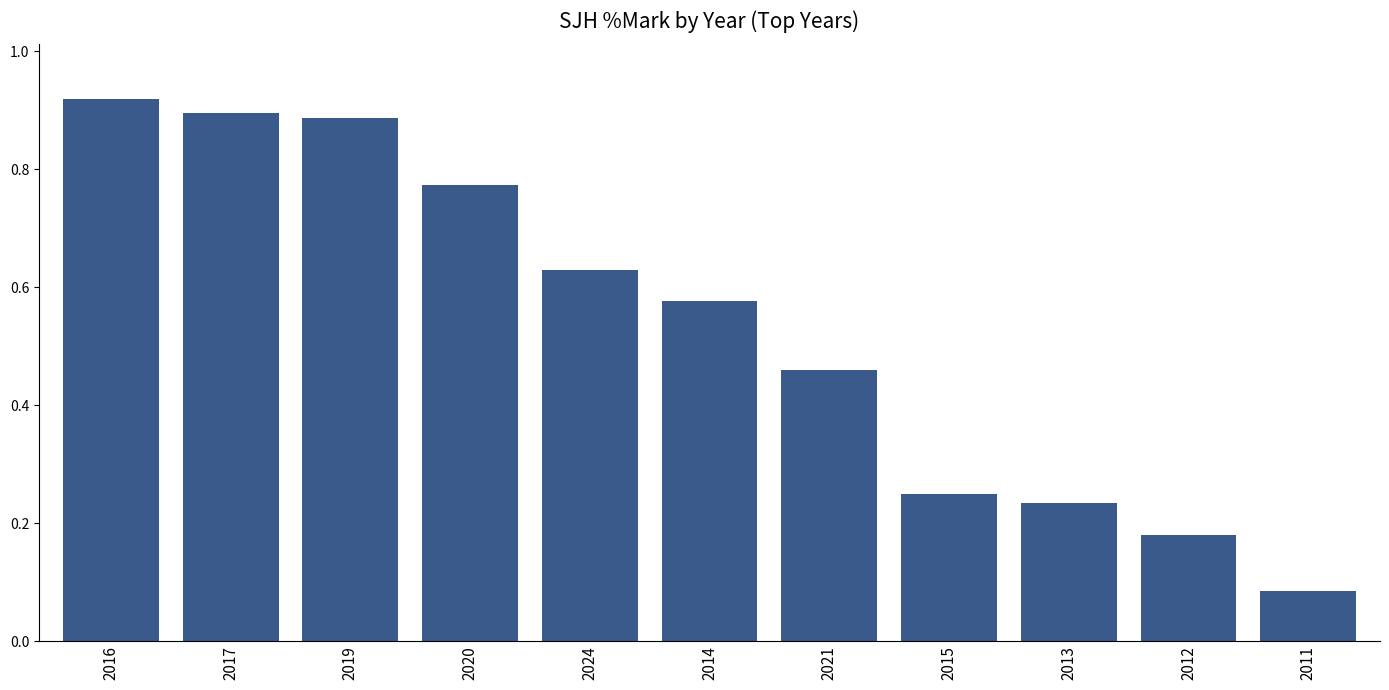

True or false: the data shows 0.9 at 2016.

True